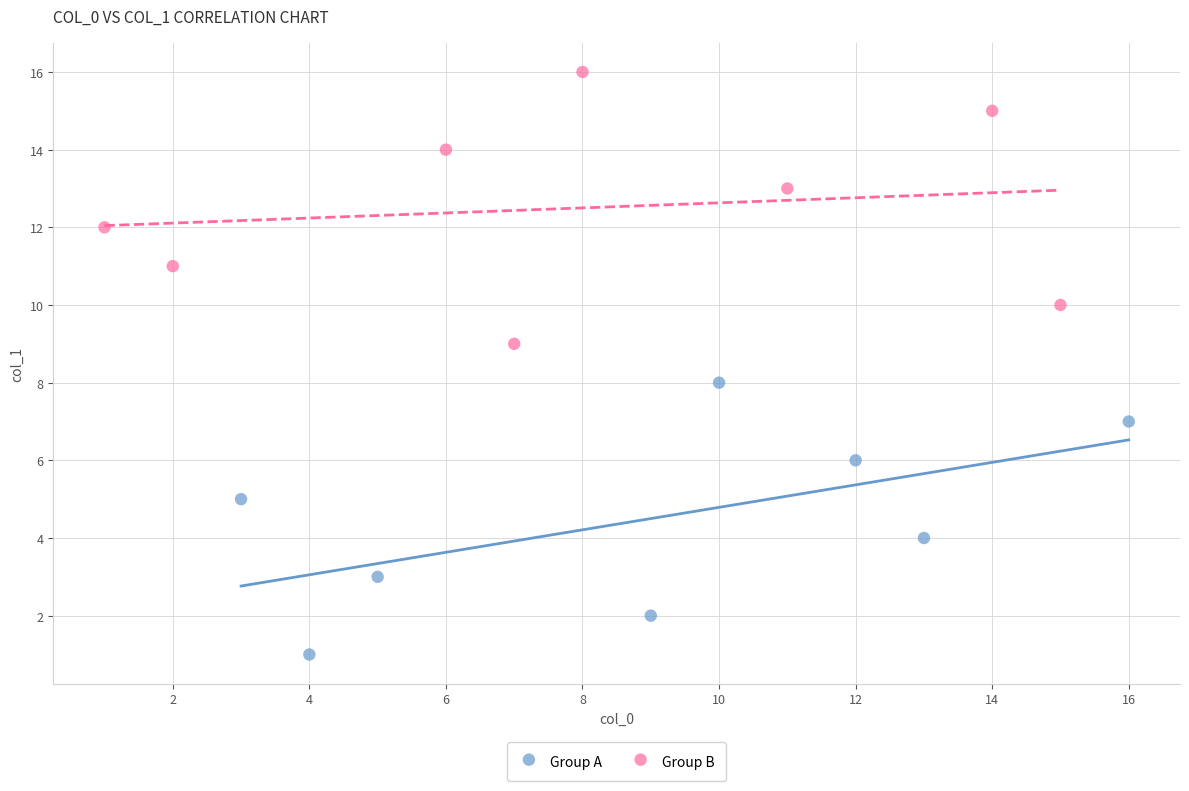

Which series contains the highest Y value?

Group B